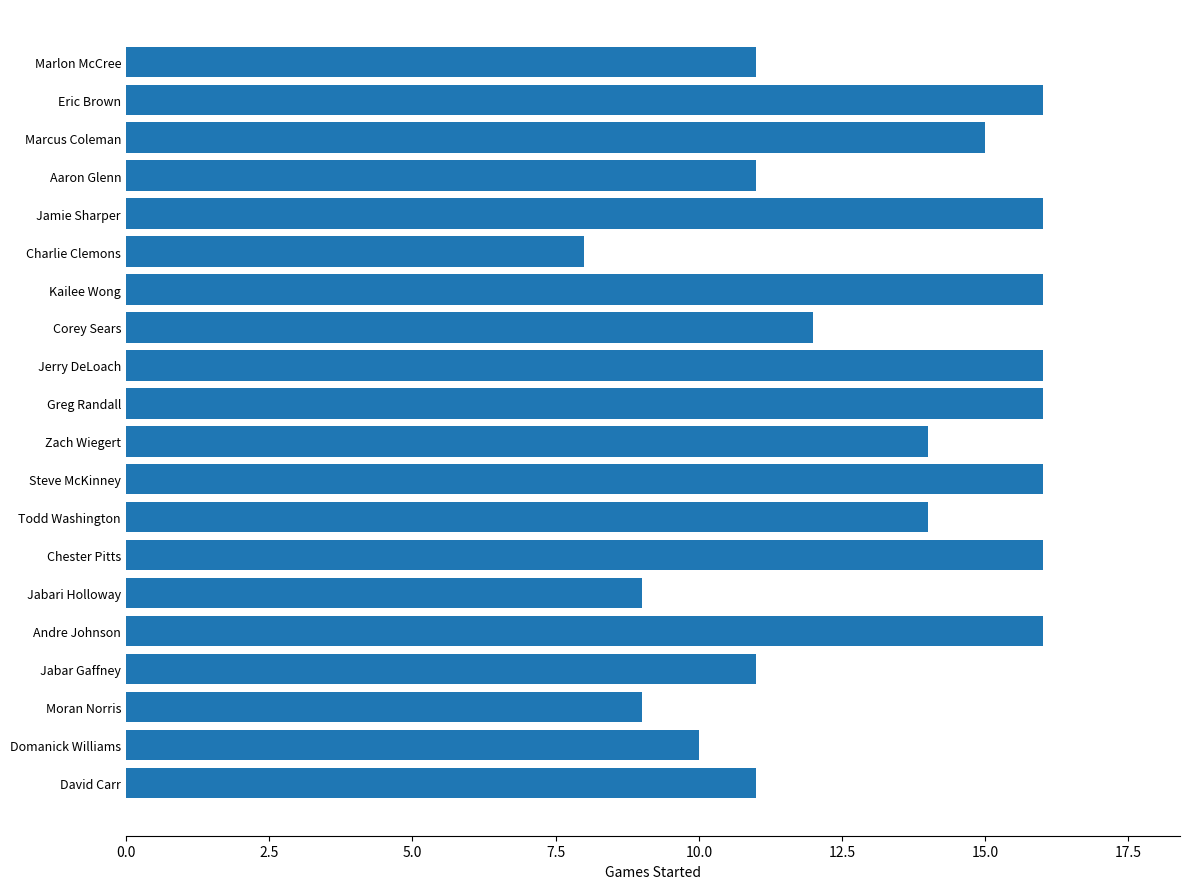

What is the greatest value displayed?

16